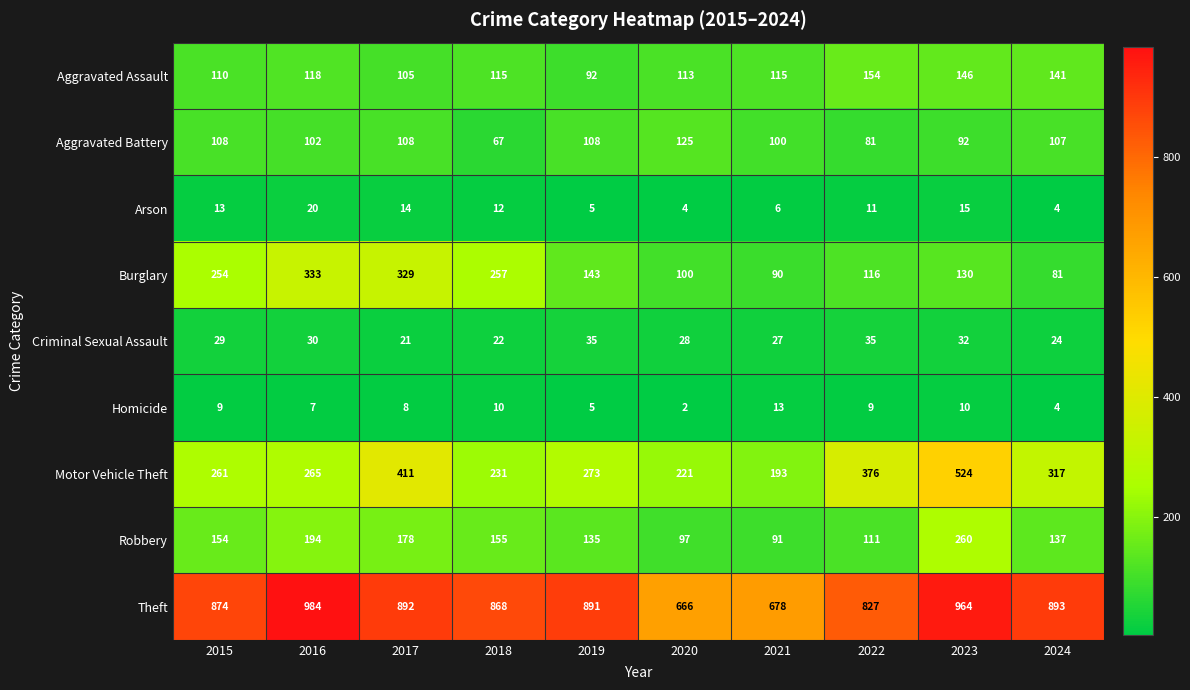

Which series has the largest total across all categories?

Theft